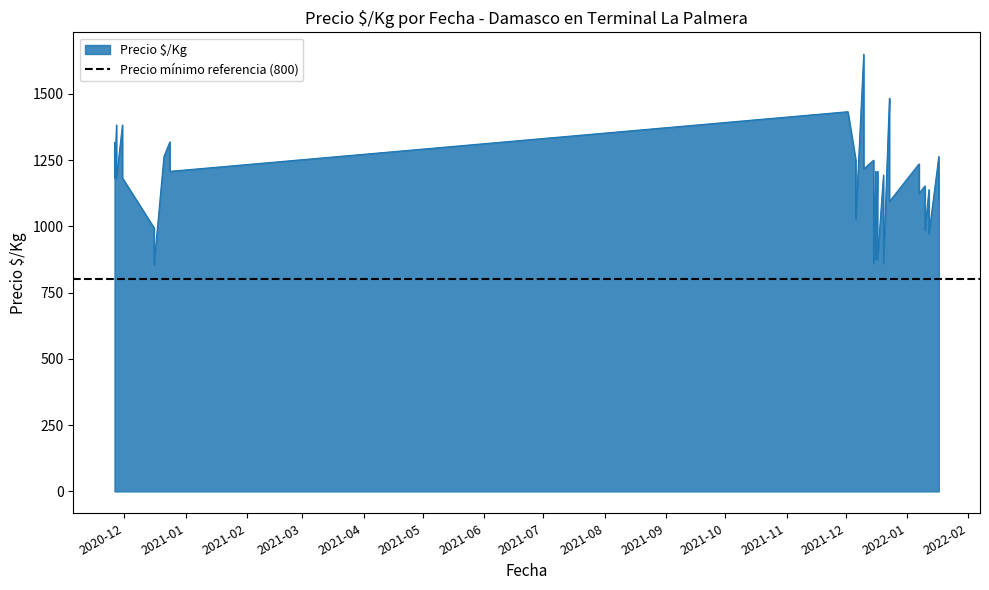

How many data points are above 1183?

19